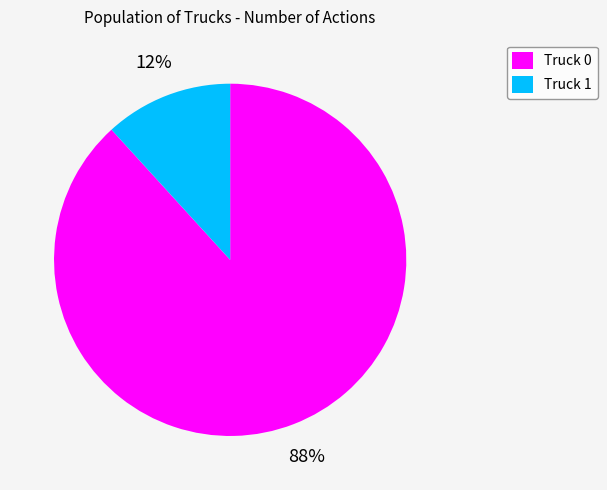

Between Truck 0 and Truck 1, which is larger?

Truck 0